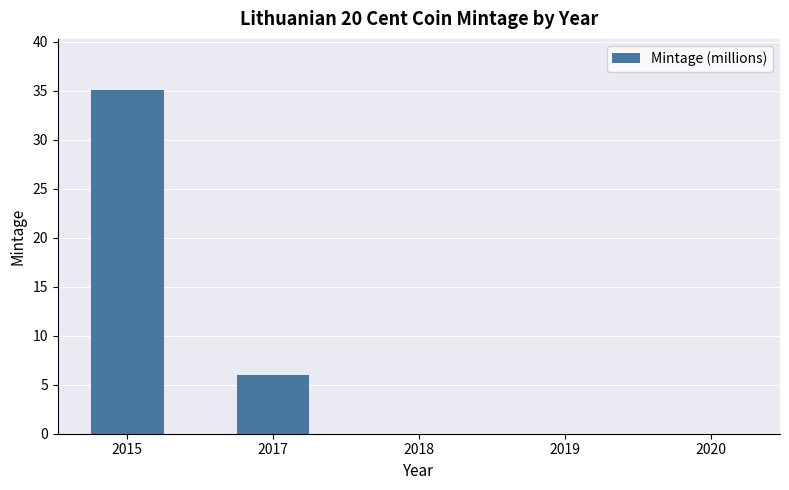

What is the maximum value shown in the chart?

35.0